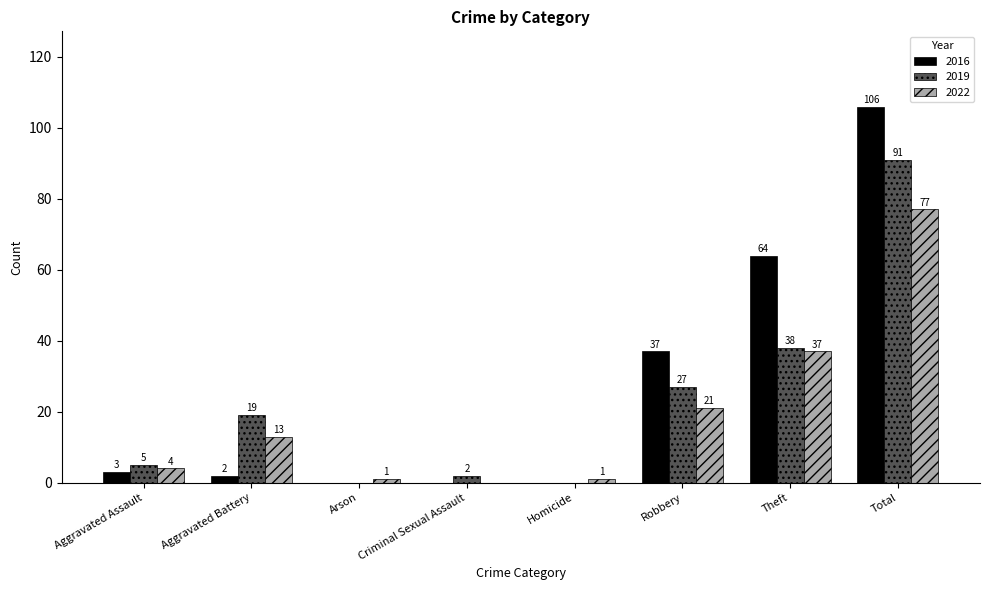

How many values in 2019 are above zero?

6